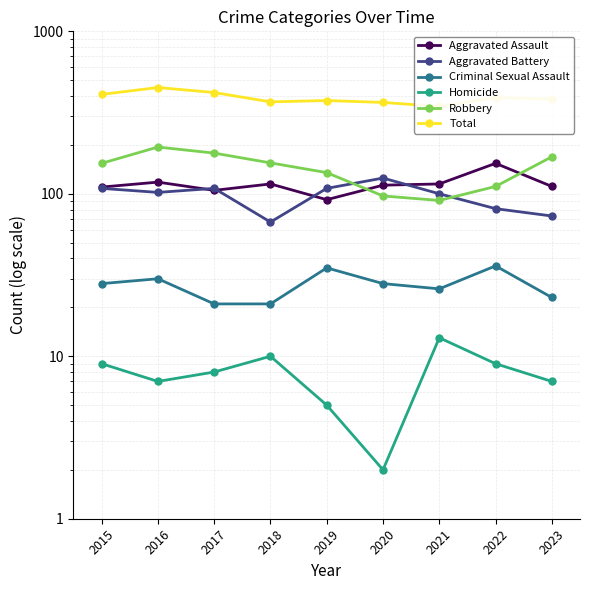

What is the difference between the maximum and minimum values in the Criminal Sexual Assault series?

15